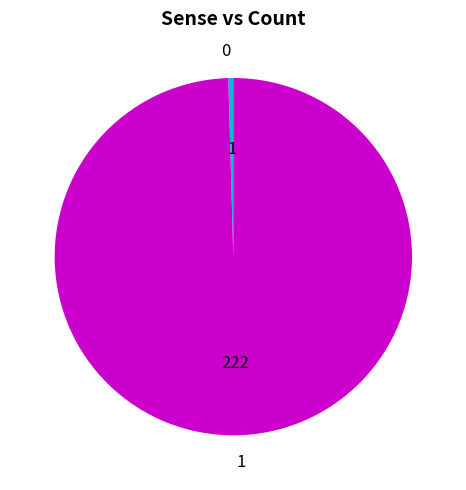

Does any single category account for the majority?

Yes